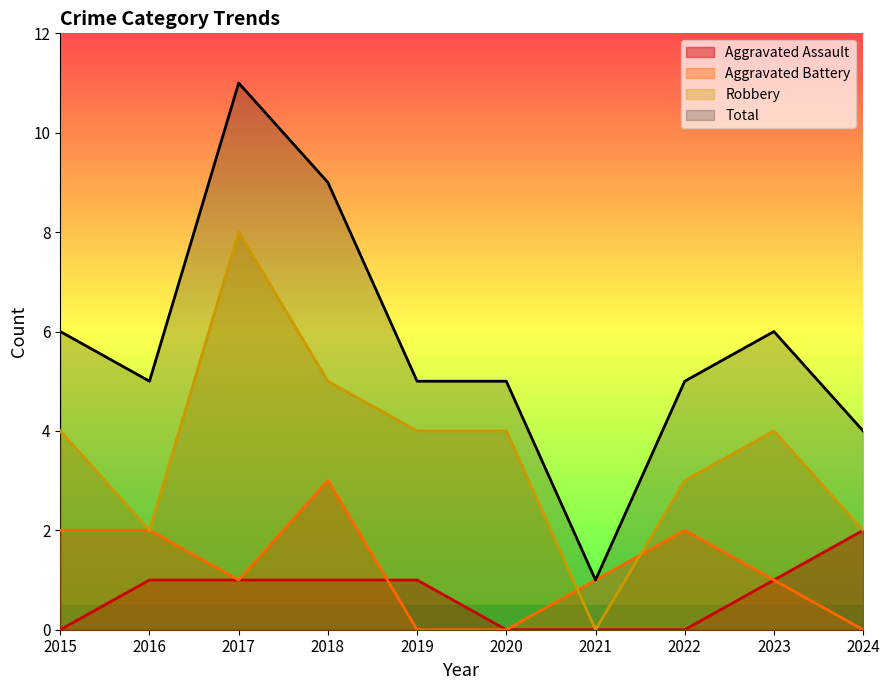

At how many categories does at least one series exceed 0?

10